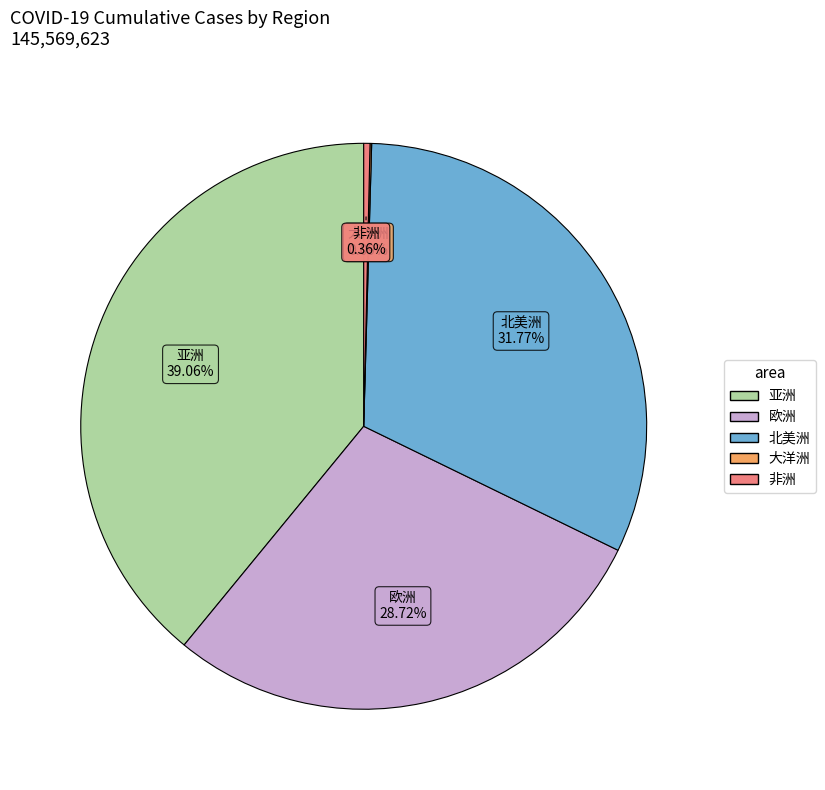

Does 非洲 represent more than half of the total?

No